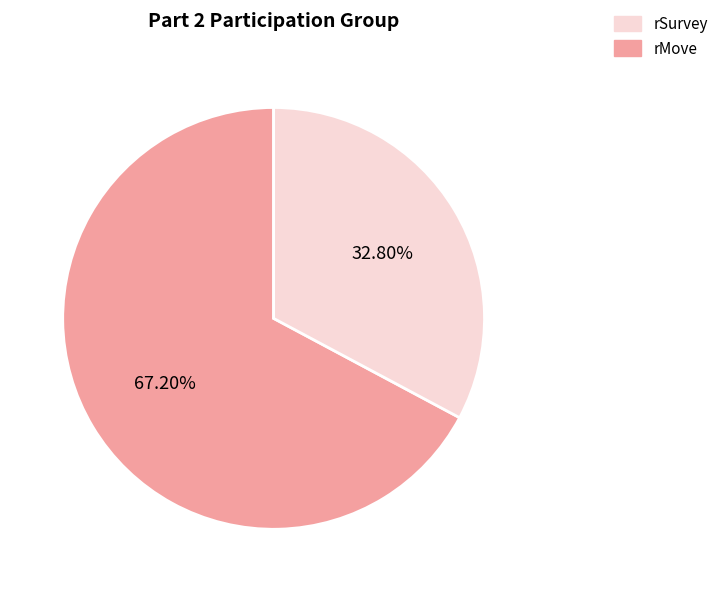

Does any single category account for the majority?

Yes